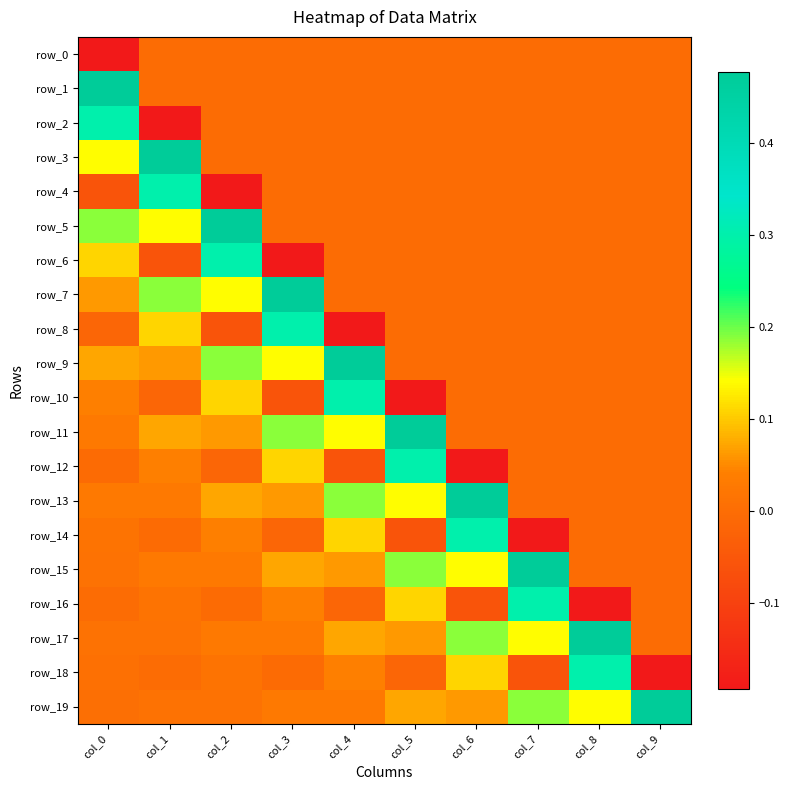

The value of row_12 at col_4 is -0.1. True or false?

True